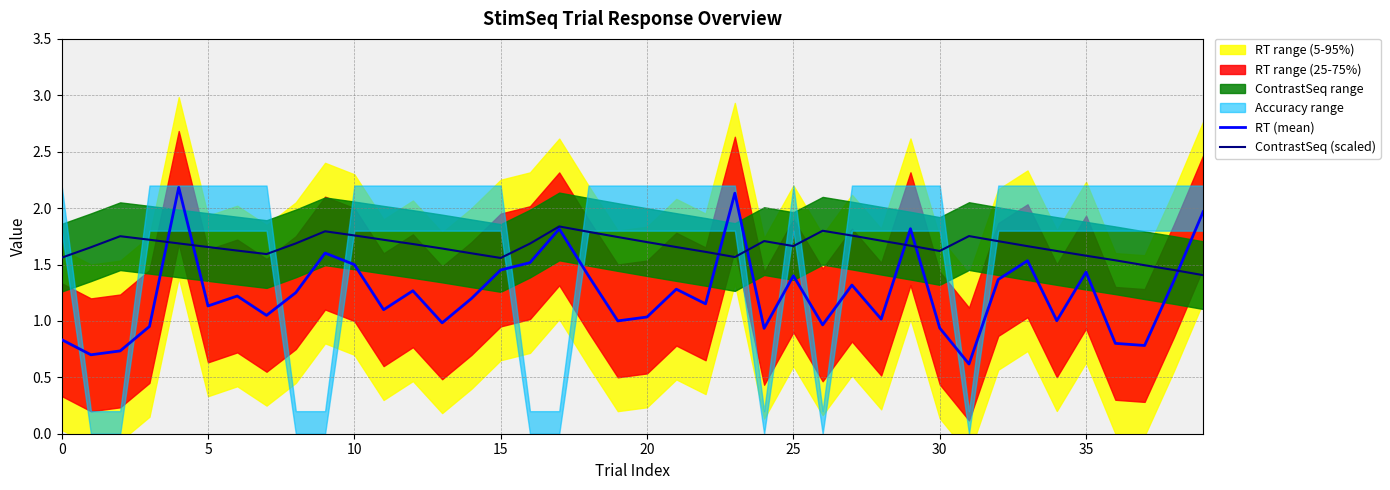

What is the average value of the RT (mean) series?

1.2